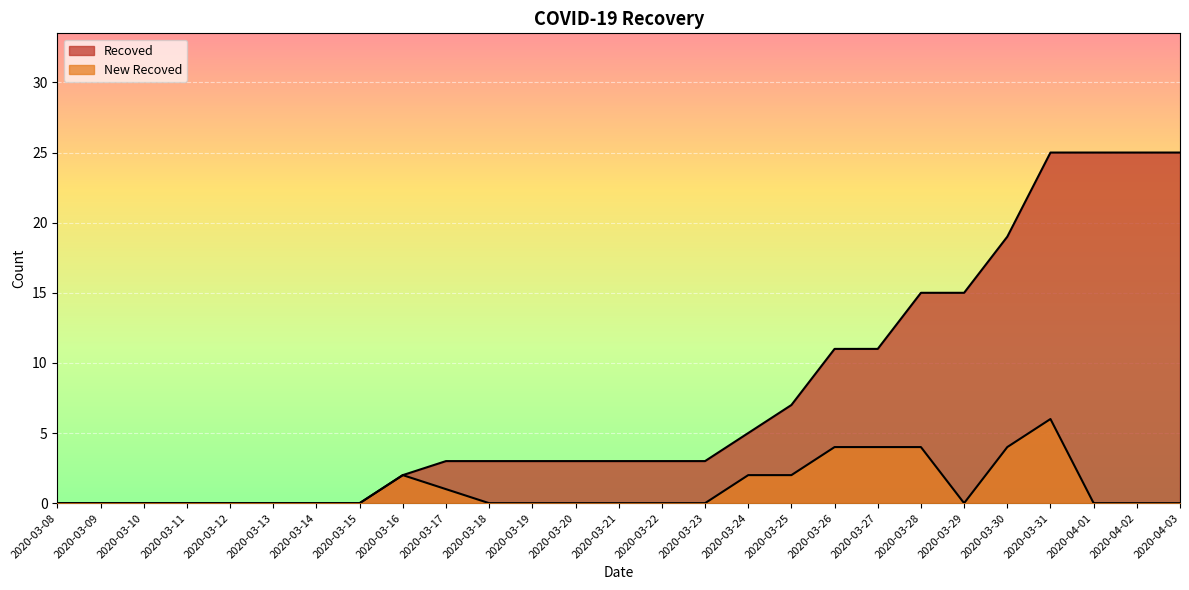

Reading left to right, transcribe all the data shown in this chart.

Recoved: 2020-03-08=0	2020-03-09=0	2020-03-10=0	2020-03-11=0	2020-03-12=0	2020-03-13=0	2020-03-14=0	2020-03-15=0	2020-03-16=2	2020-03-17=3	2020-03-18=3	2020-03-19=3	2020-03-20=3	2020-03-21=3	2020-03-22=3	2020-03-23=3	2020-03-24=5	2020-03-25=7	2020-03-26=11	2020-03-27=11	2020-03-28=15	2020-03-29=15	2020-03-30=19	2020-03-31=25	2020-04-01=25	2020-04-02=25	2020-04-03=25
New Recoved: 2020-03-08=0	2020-03-09=0	2020-03-10=0	2020-03-11=0	2020-03-12=0	2020-03-13=0	2020-03-14=0	2020-03-15=0	2020-03-16=2	2020-03-17=1	2020-03-18=0	2020-03-19=0	2020-03-20=0	2020-03-21=0	2020-03-22=0	2020-03-23=0	2020-03-24=2	2020-03-25=2	2020-03-26=4	2020-03-27=4	2020-03-28=4	2020-03-29=0	2020-03-30=4	2020-03-31=6	2020-04-01=0	2020-04-02=0	2020-04-03=0